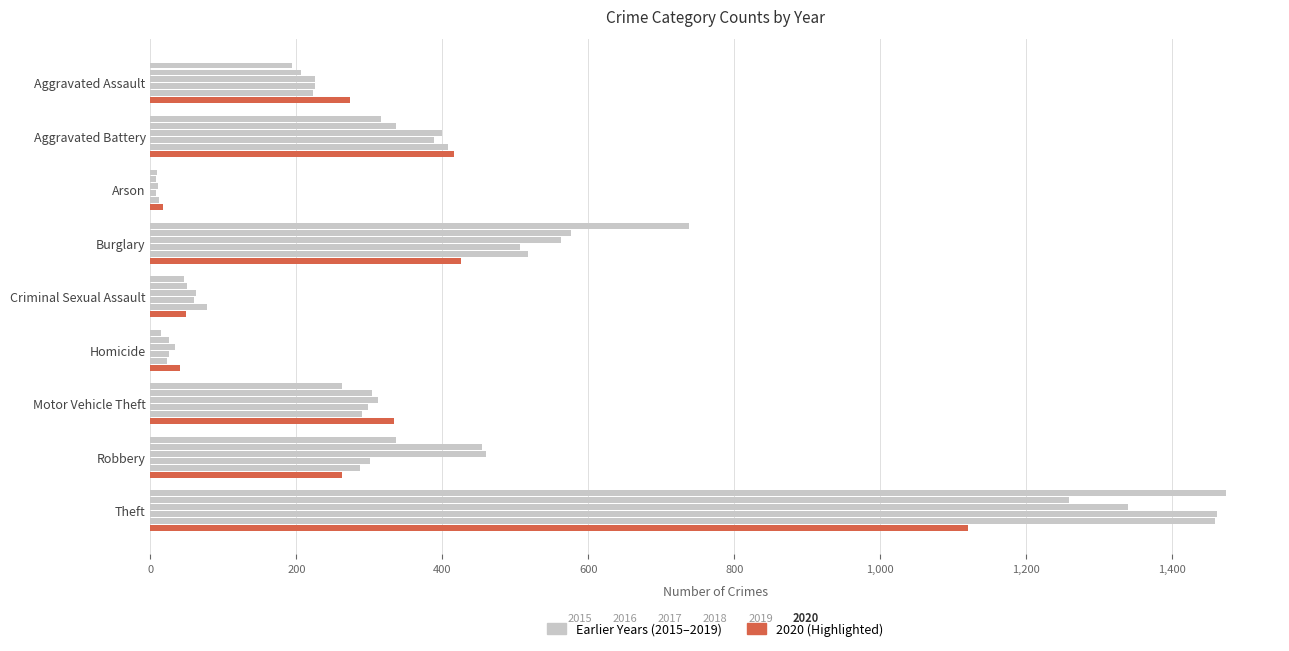

Count the number of data series in this chart.

6